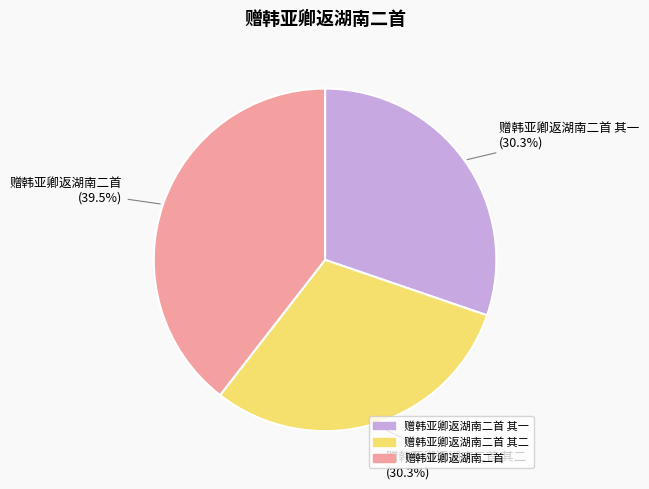

How many segments does this pie chart have?

3